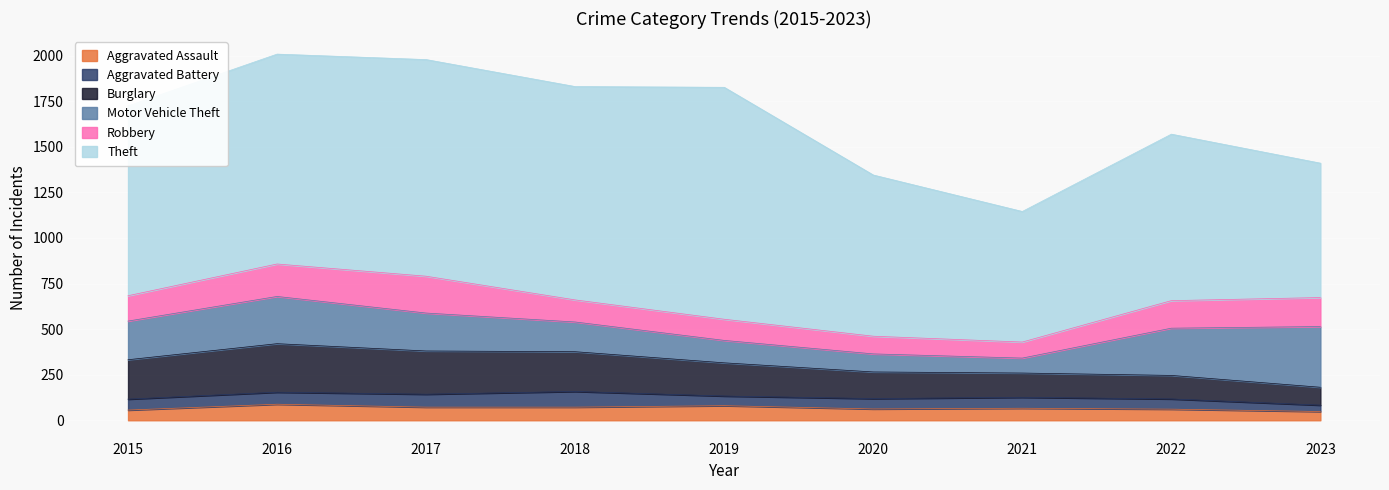

The value of Theft at 2016 is 238. True or false?

False